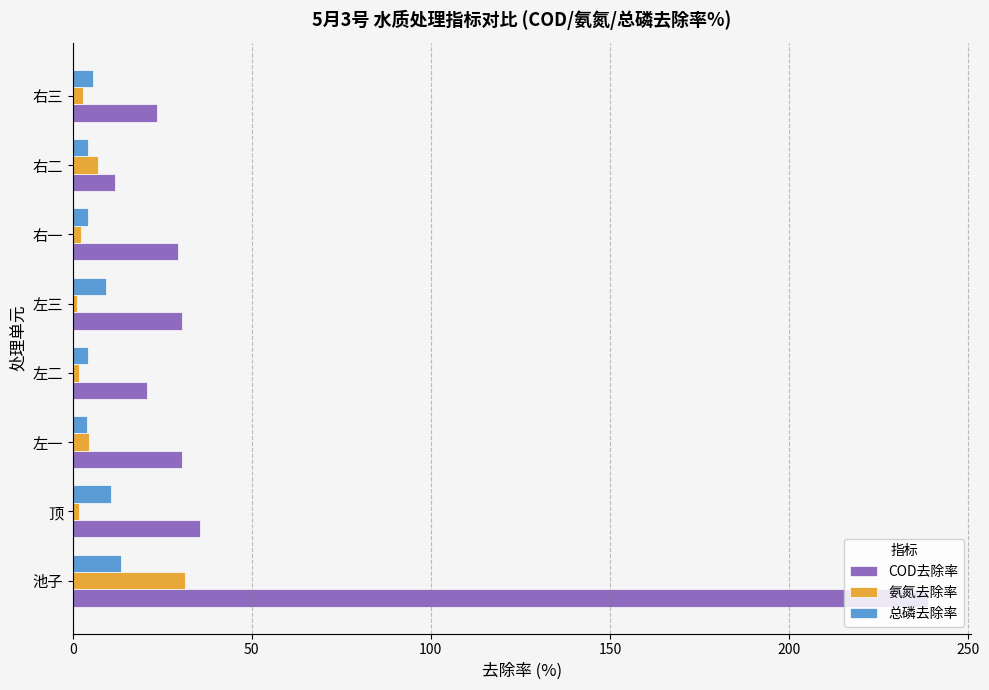

Which category has the highest value in the 氨氮去除率 series?

池子